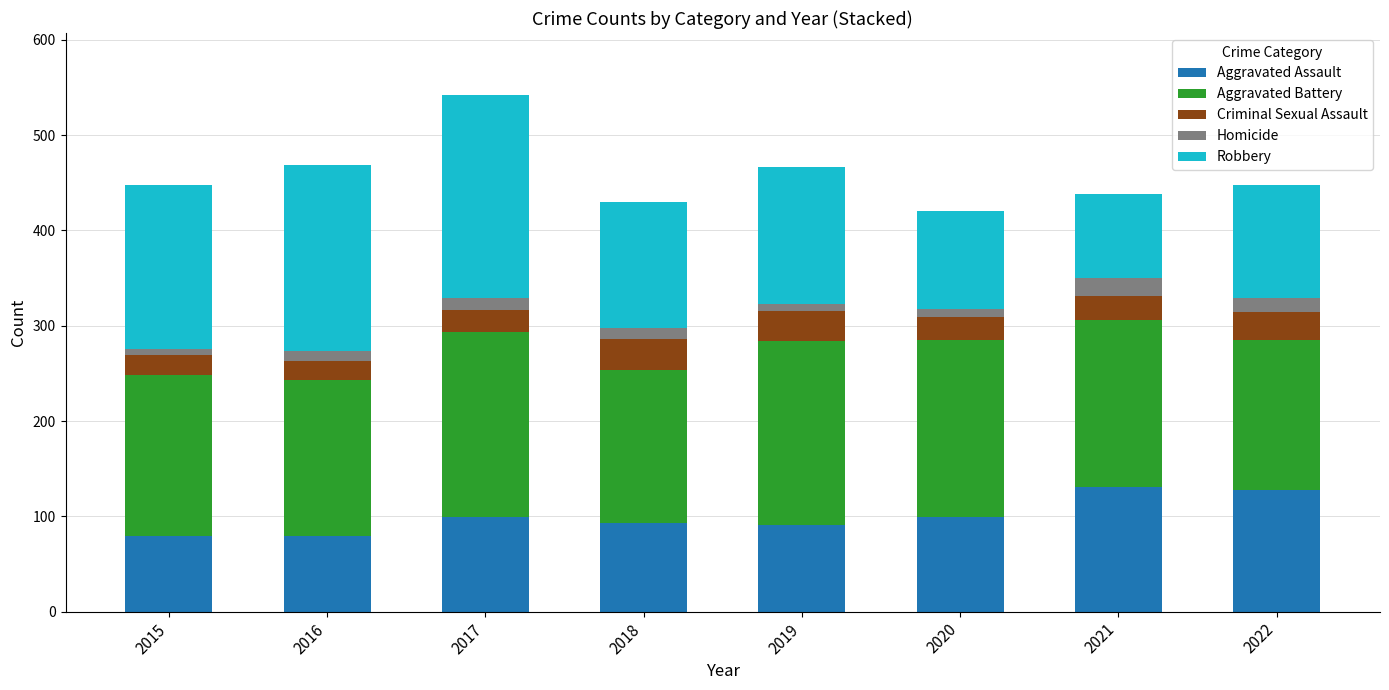

What is the highest value of the Aggravated Assault series?

131